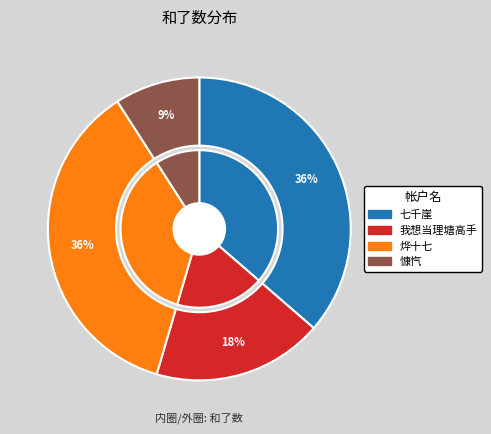

Does any single category account for the majority?

No